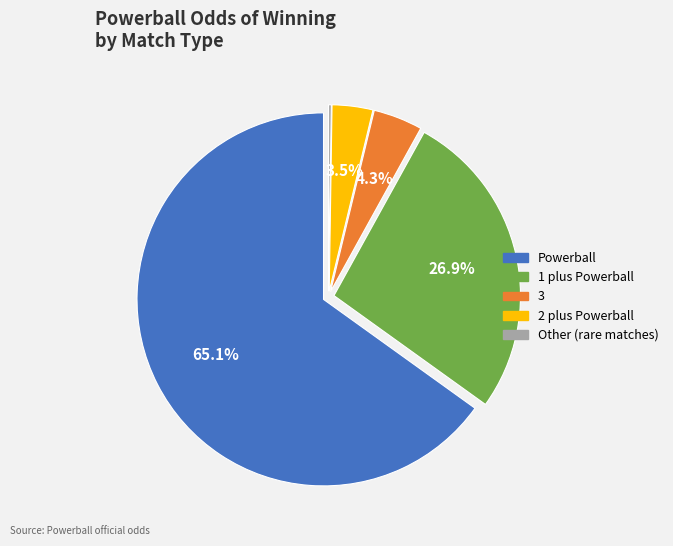

Is there any slice that represents more than half of the pie?

Yes